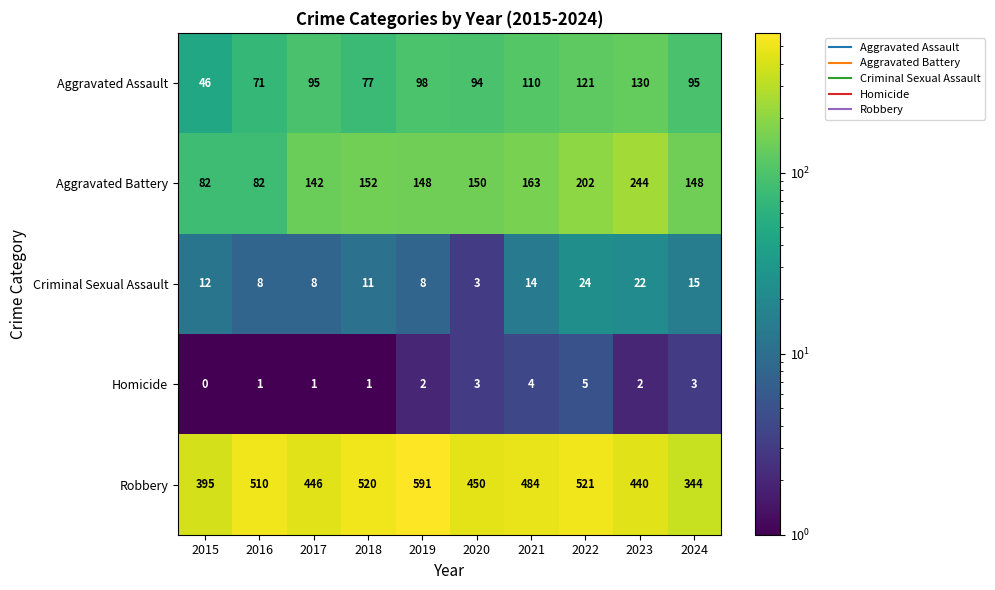

What is the total value across all series at 2021?

775